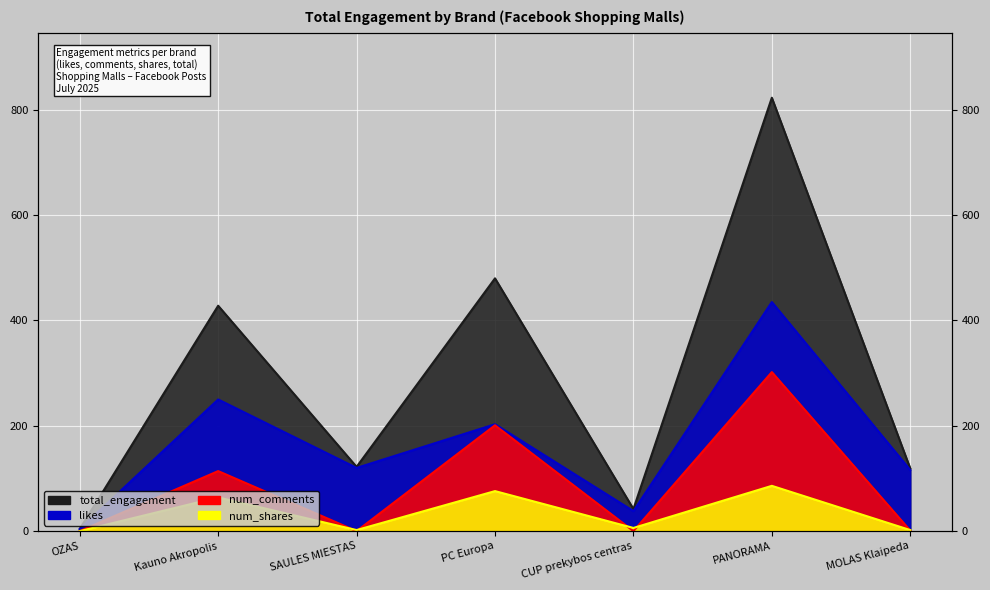

Reading left to right, list all the values displayed in this chart.

likes: OZAS=4	Kauno Akropolis=250	SAULES MIESTAS=120	PC Europa=203	CUP prekybos centras=38	PANORAMA=435	MOLAS Klaipeda=116
num_comments: OZAS=0	Kauno Akropolis=114	SAULES MIESTAS=0	PC Europa=201	CUP prekybos centras=0	PANORAMA=302	MOLAS Klaipeda=1
num_shares: OZAS=0	Kauno Akropolis=64	SAULES MIESTAS=2	PC Europa=76	CUP prekybos centras=6	PANORAMA=86	MOLAS Klaipeda=2
total_engagement: OZAS=4	Kauno Akropolis=428	SAULES MIESTAS=122	PC Europa=480	CUP prekybos centras=42	PANORAMA=823	MOLAS Klaipeda=119